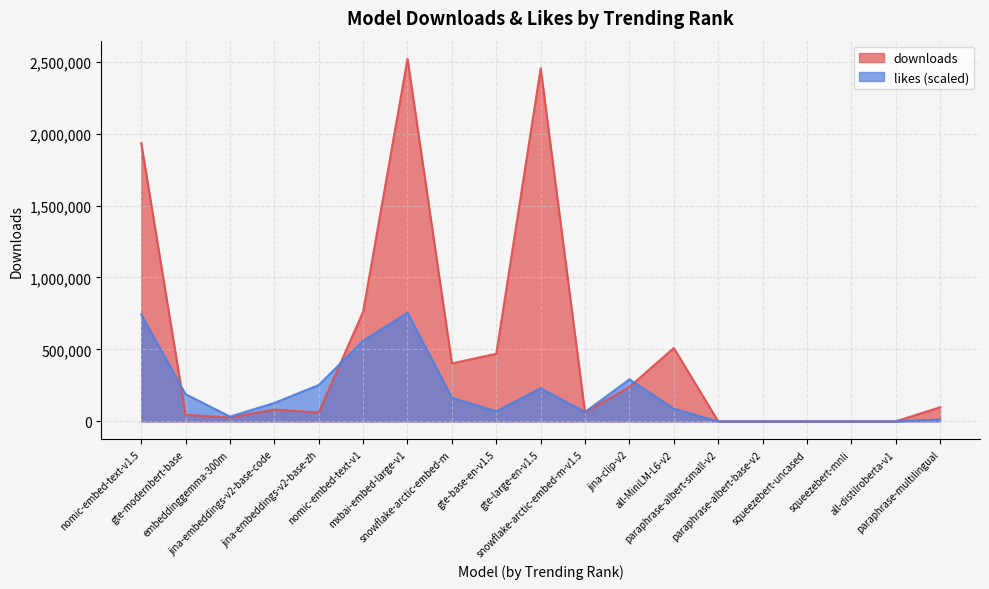

What is the minimum value for downloads?

12.0